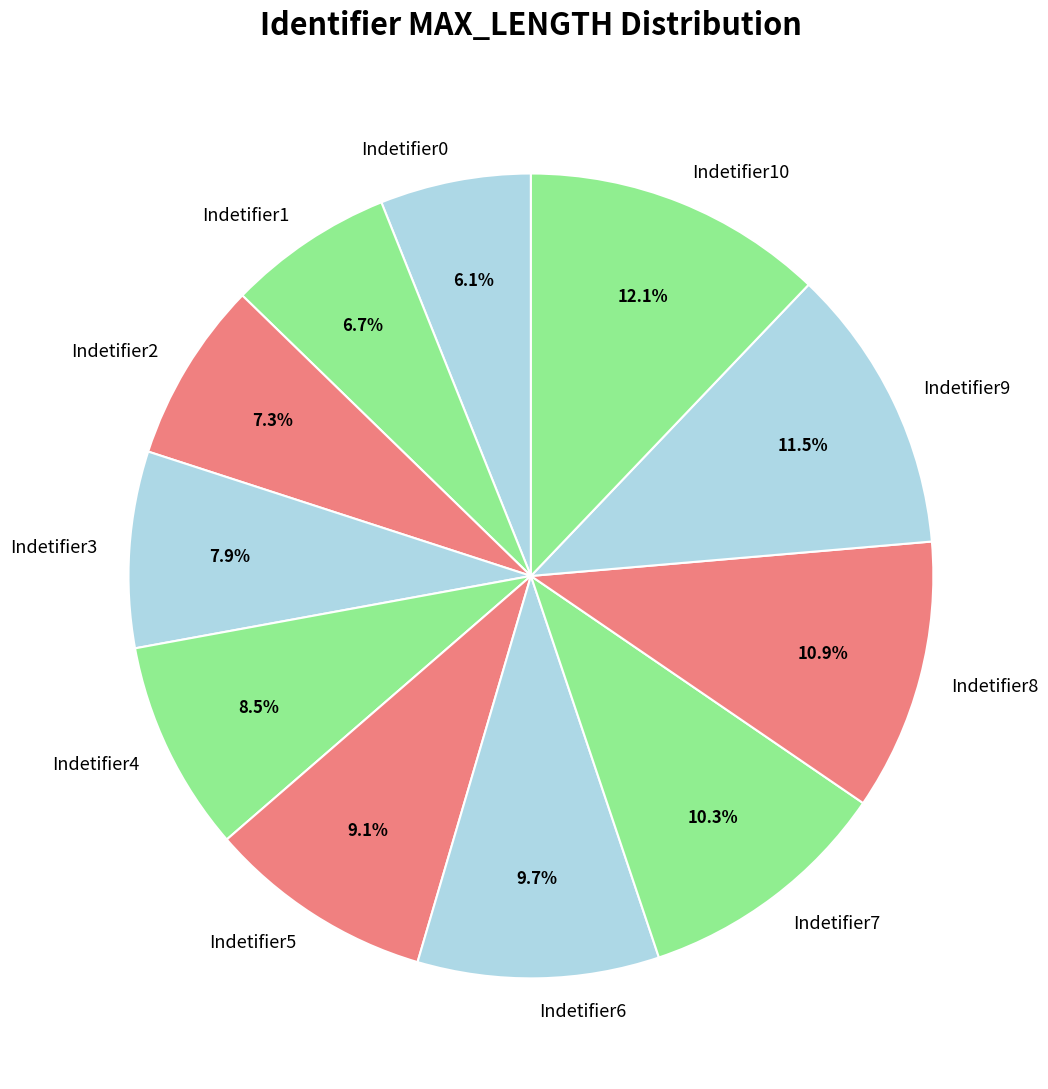

Do Indetifier10 and Indetifier5 together represent more than half of the pie?

No